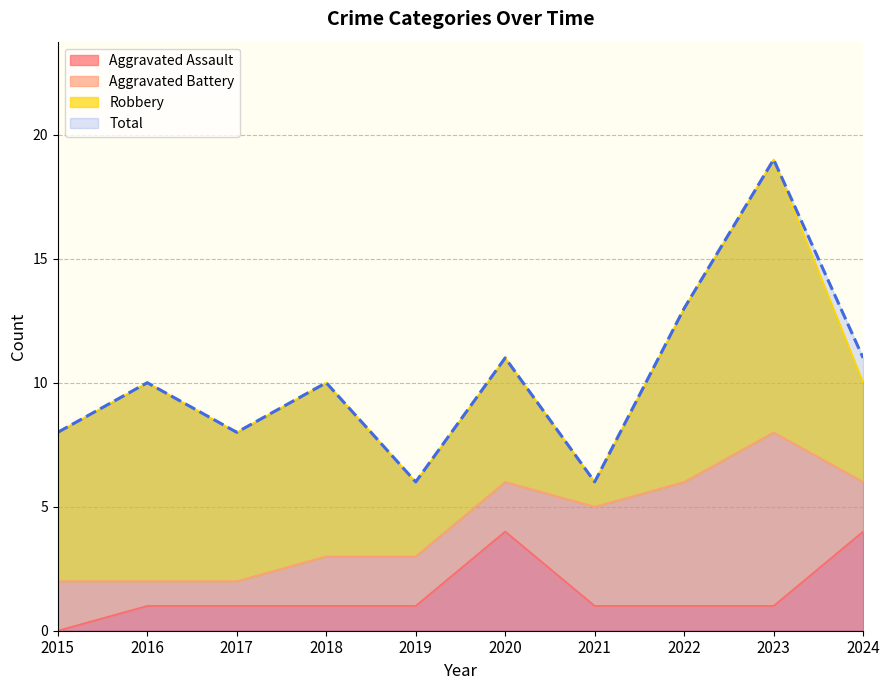

Is the value of Aggravated Assault at 2022 greater than the value of Total at 2021?

No